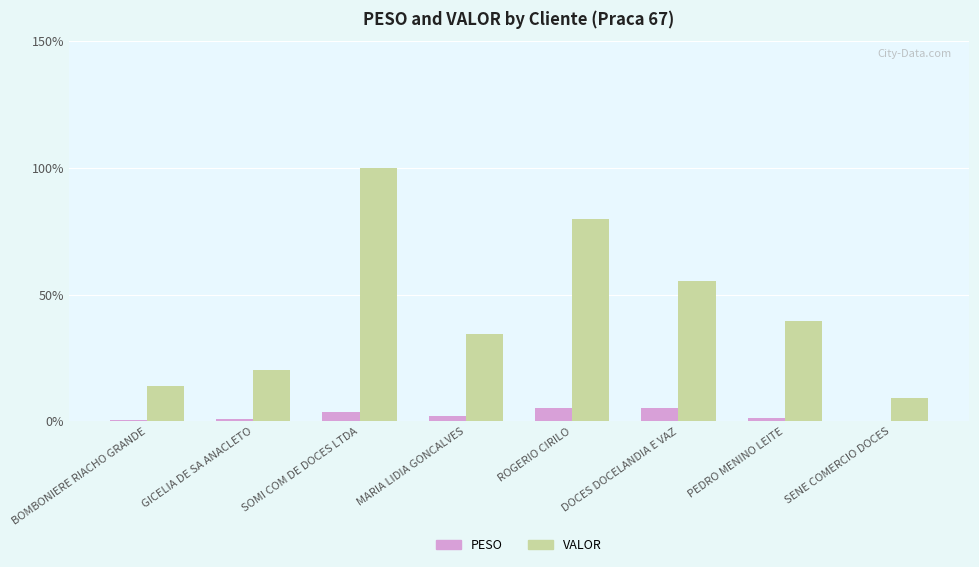

Read the PESO value at ROGERIO CIRILO.

5.1